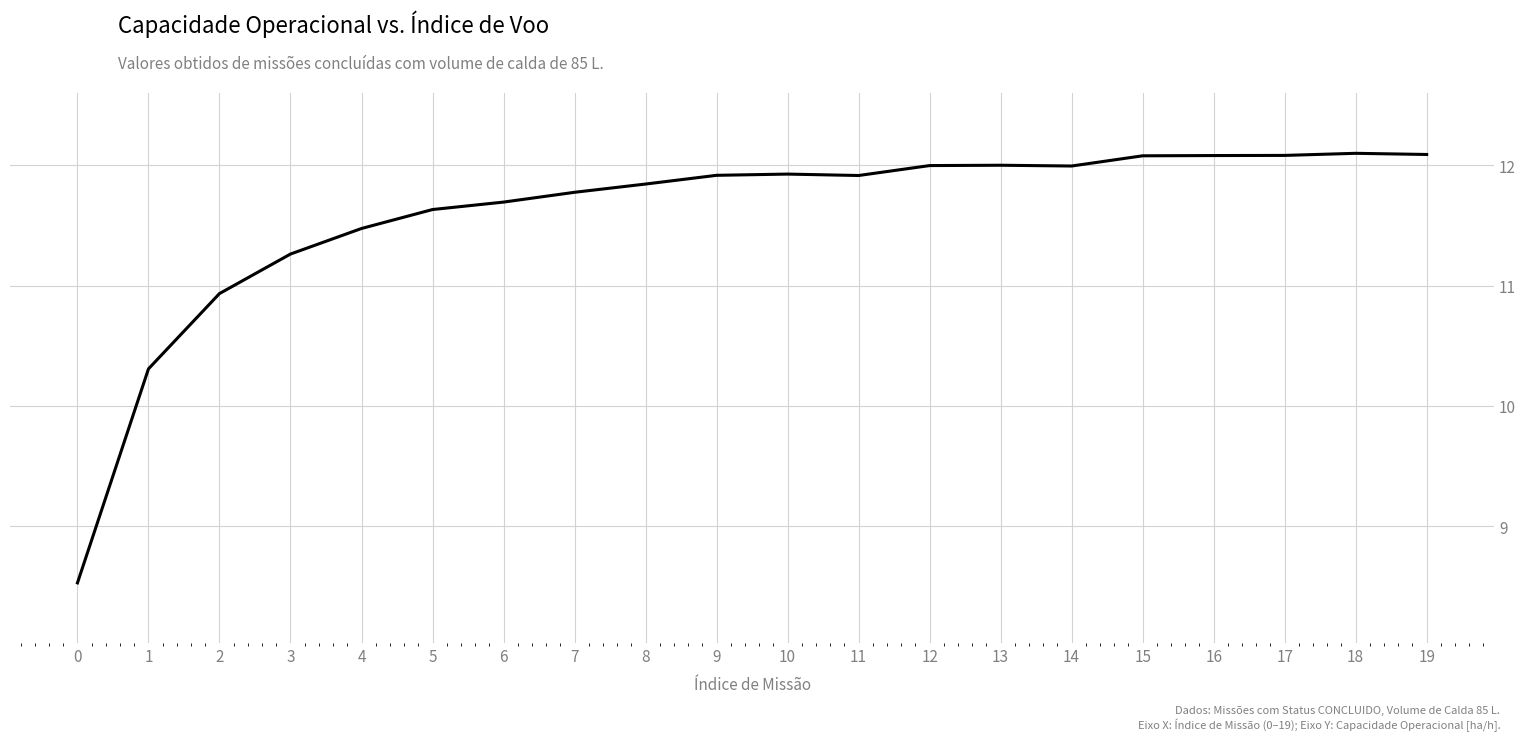

What is the minimum value shown in the chart?

8.5